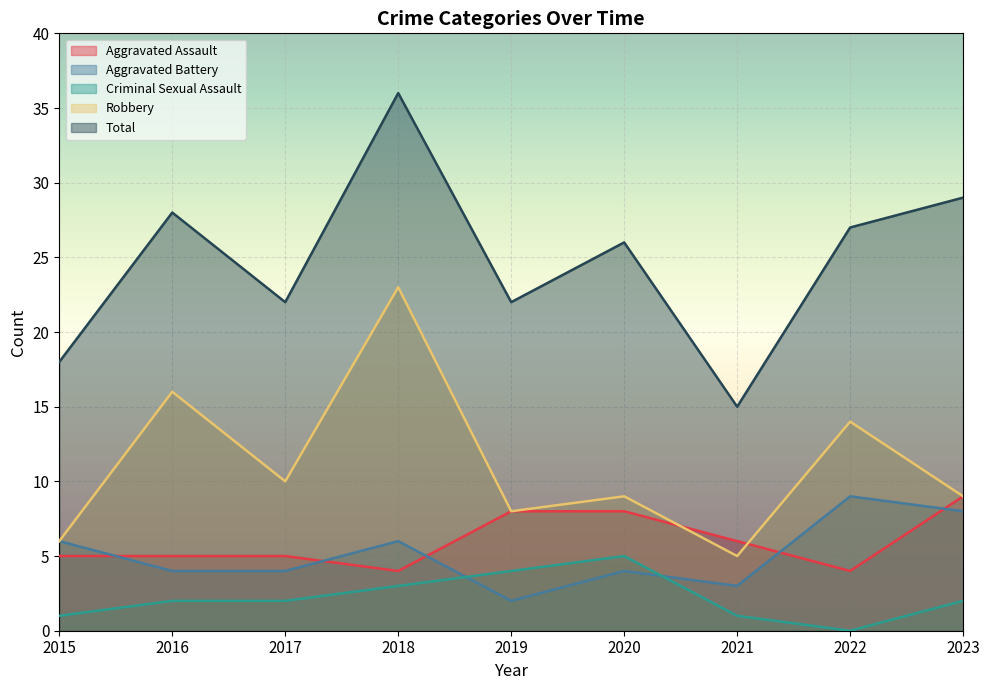

Reading right to left, list all the values displayed in this chart.

Aggravated Assault: 9	4	6	8	8	4	5	5	5
Aggravated Battery: 8	9	3	4	2	6	4	4	6
Criminal Sexual Assault: 2	0	1	5	4	3	2	2	1
Robbery: 9	14	5	9	8	23	10	16	6
Total: 29	27	15	26	22	36	22	28	18